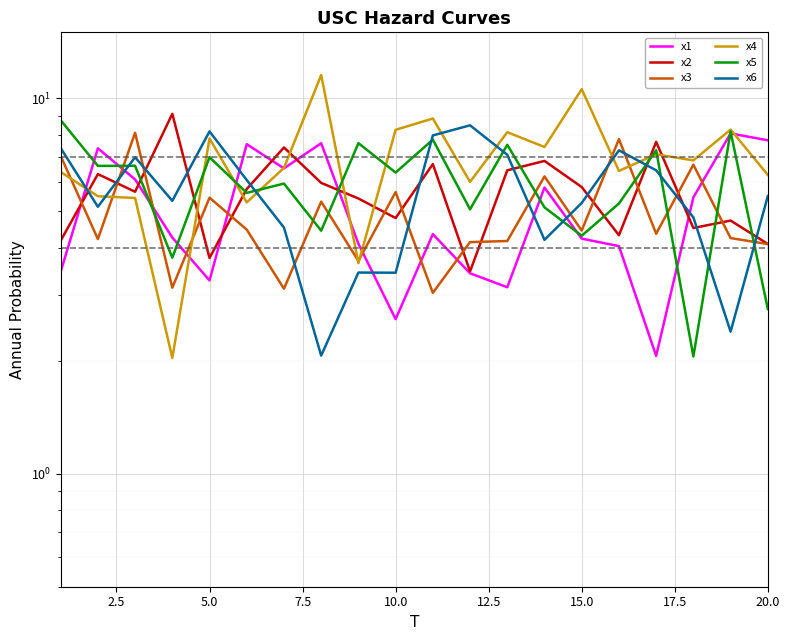

The x6 series shows 9.4 at 7.5. True or false?

False